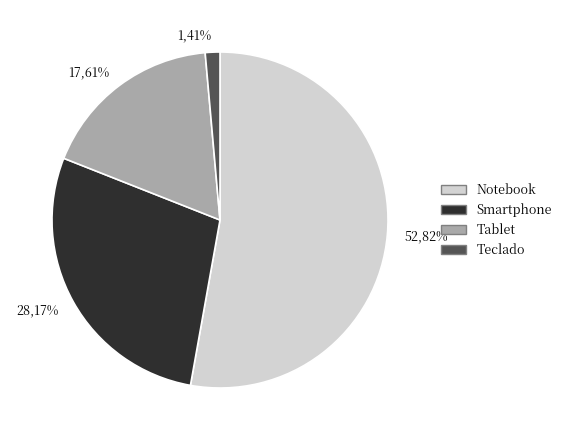

Rank the categories by value from lowest to highest.

Teclado, Tablet, Smartphone, Notebook